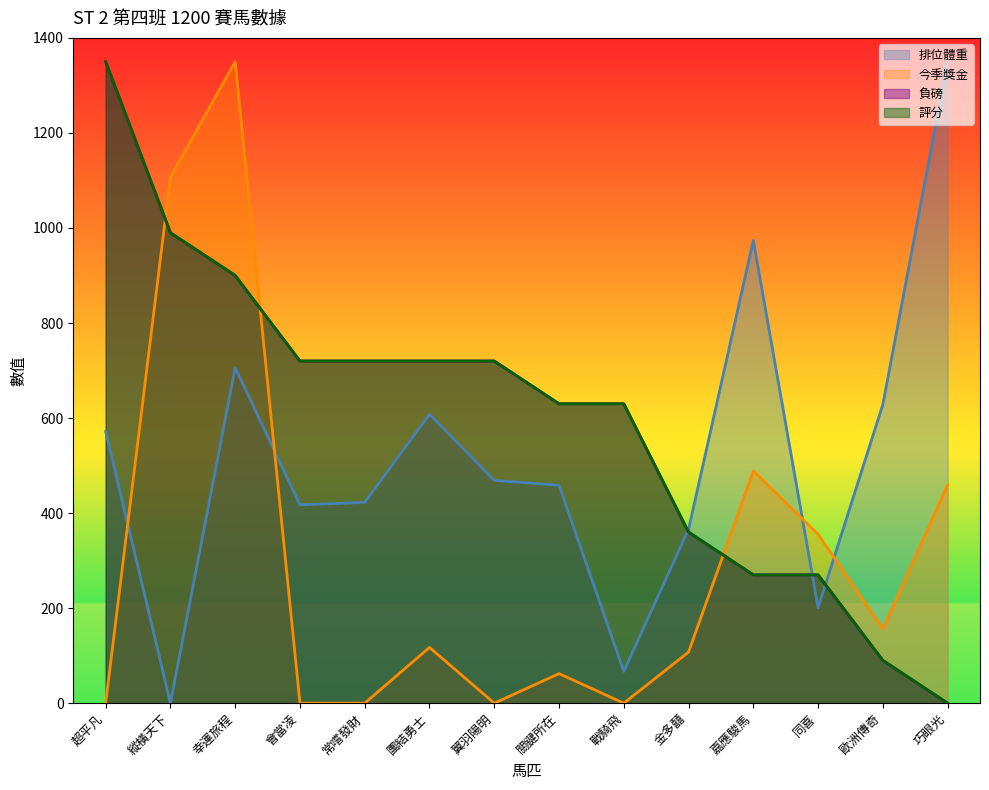

At how many categories does at least one series exceed 433?

12